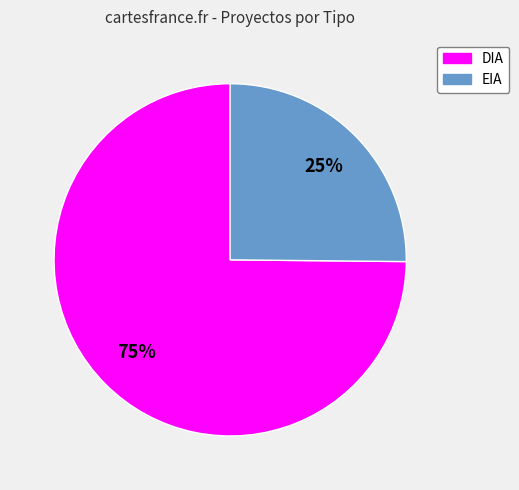

To the nearest percent, what percentage of the pie is DIA?

75%